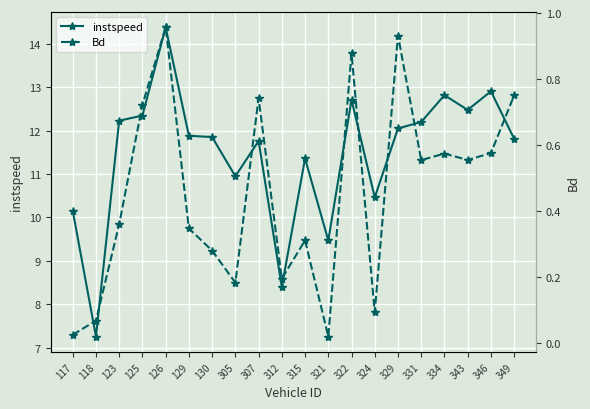

List the labels in order of instspeed value, smallest first.

118, 312, 321, 117, 324, 305, 315, 307, 349, 130, 129, 329, 331, 123, 125, 343, 322, 334, 346, 126